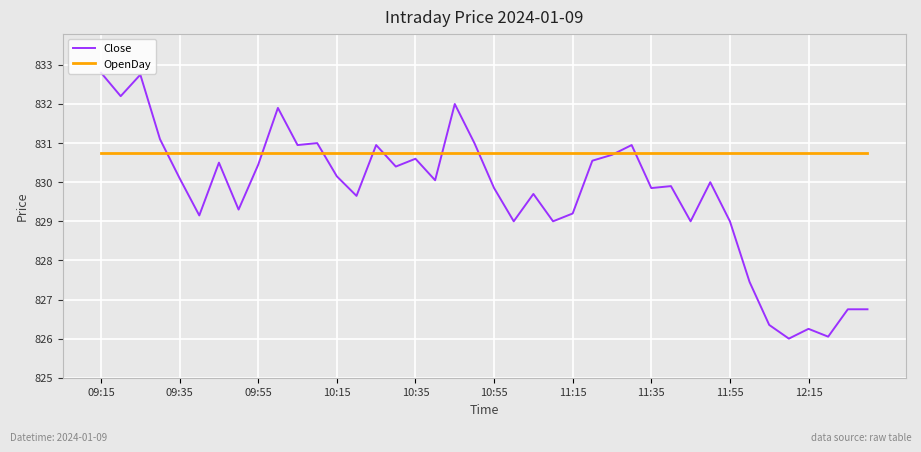

Which series ends up on top after the final intersection of Close and OpenDay?

OpenDay